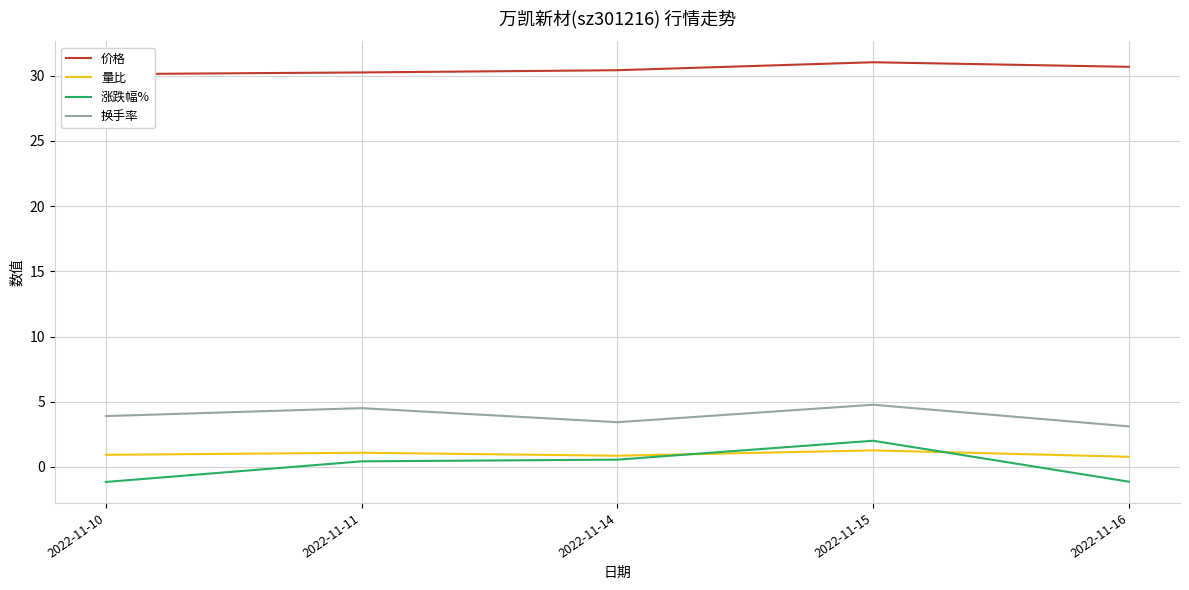

Rank the categories by 价格 value from highest to lowest.

2022-11-15, 2022-11-16, 2022-11-14, 2022-11-11, 2022-11-10